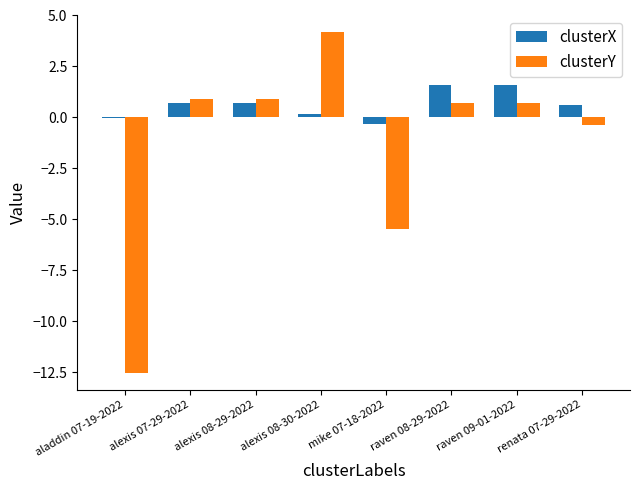

Which label corresponds to the largest value in the chart?

alexis 08-30-2022